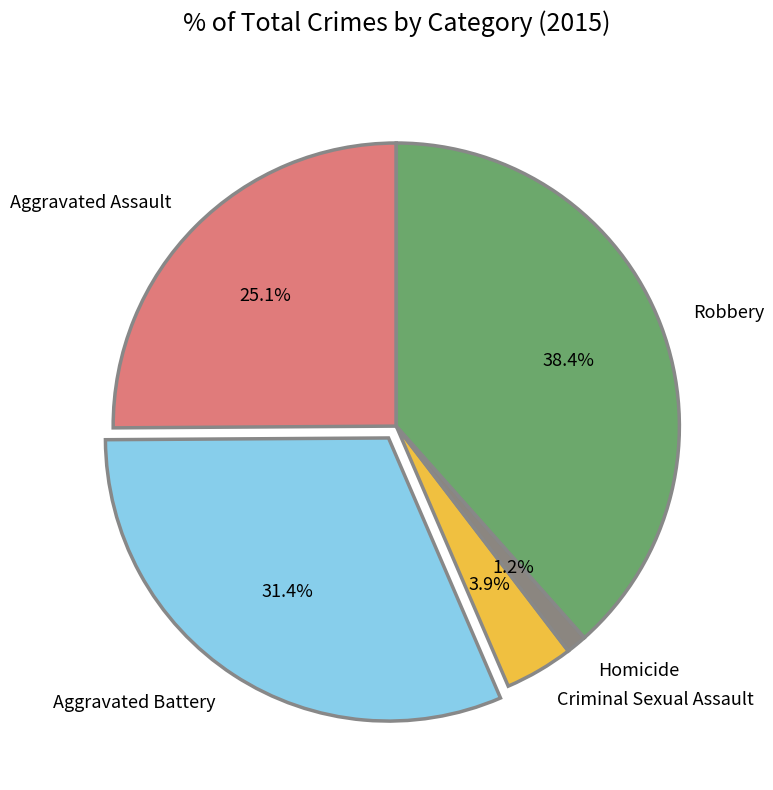

Count the number of slices in the pie.

5